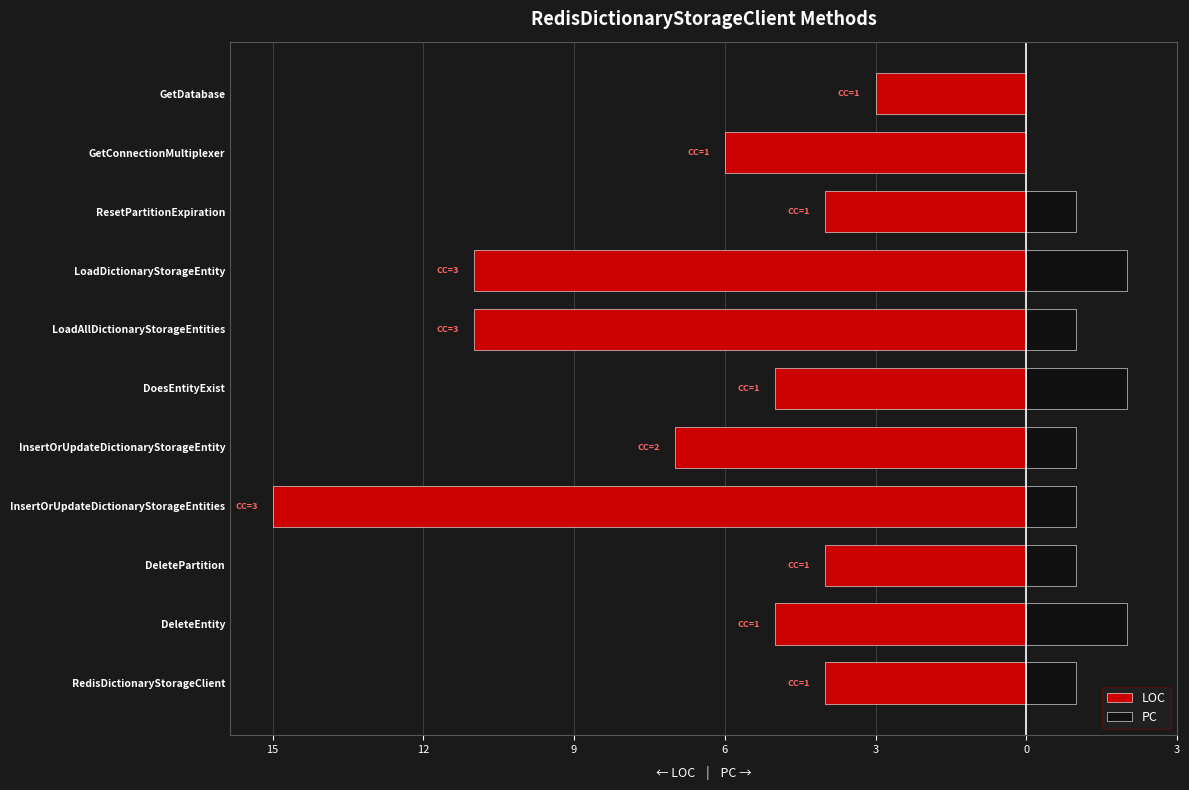

What are all the series names shown in the legend?

LOC, PC